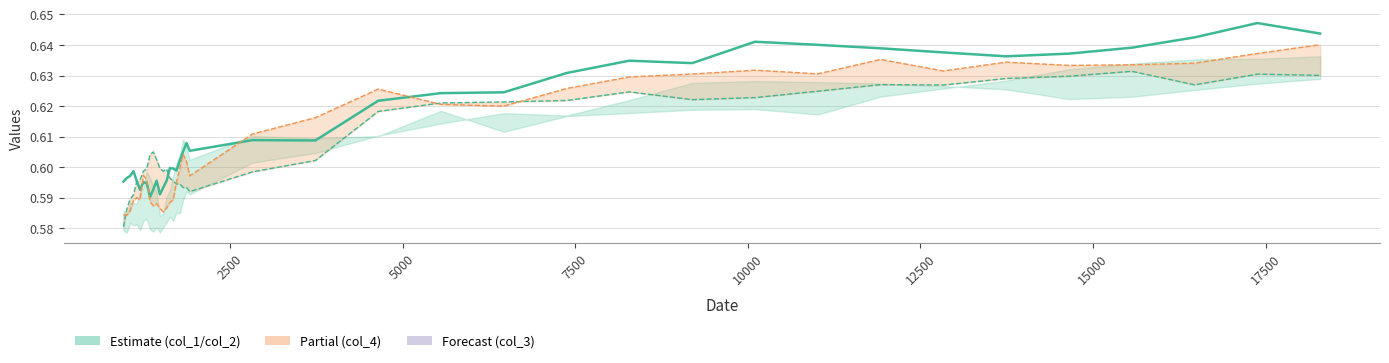

The value of col_1 at 12500 is 0.2. True or false?

False